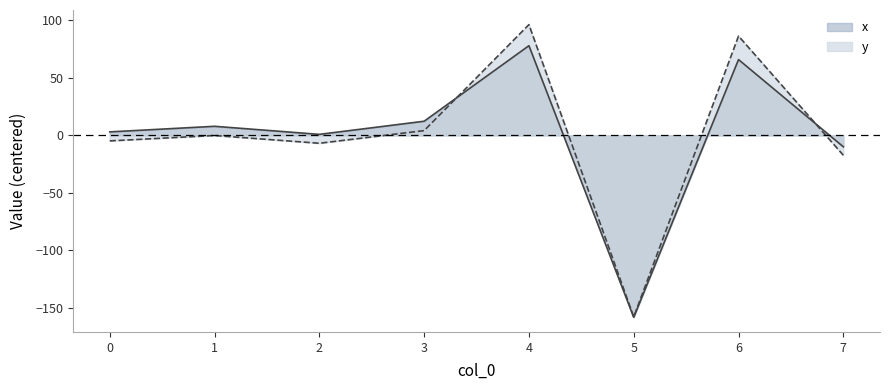

Rank the categories by x value from lowest to highest.

5, 7, 2, 0, 1, 3, 6, 4